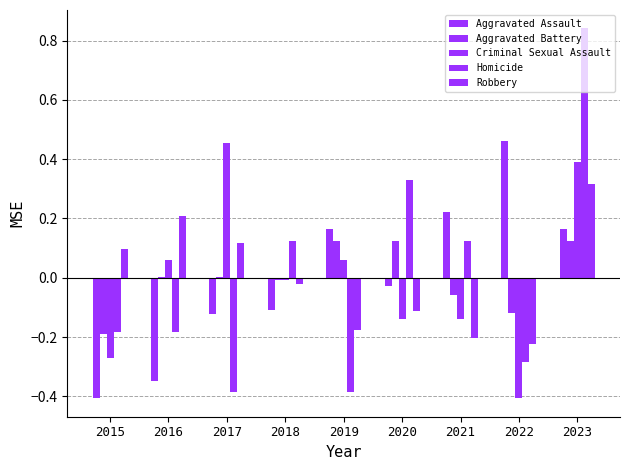

Which series changed the most between 2018 and 2022?

Aggravated Assault